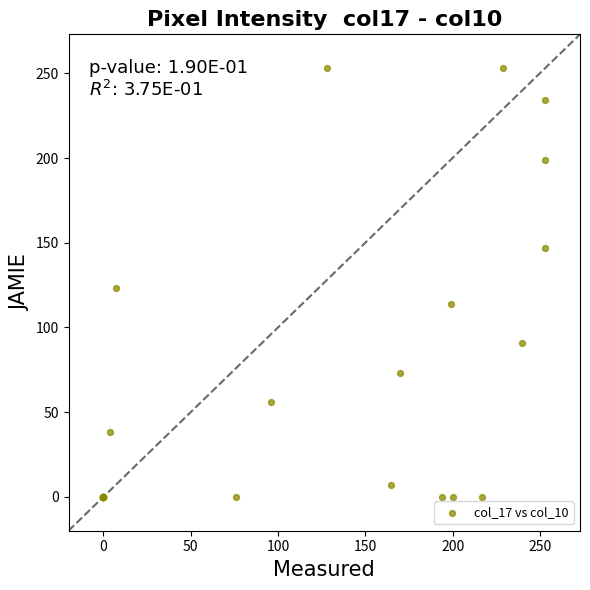

What Y value in the scatter plot is closest to 126?

123